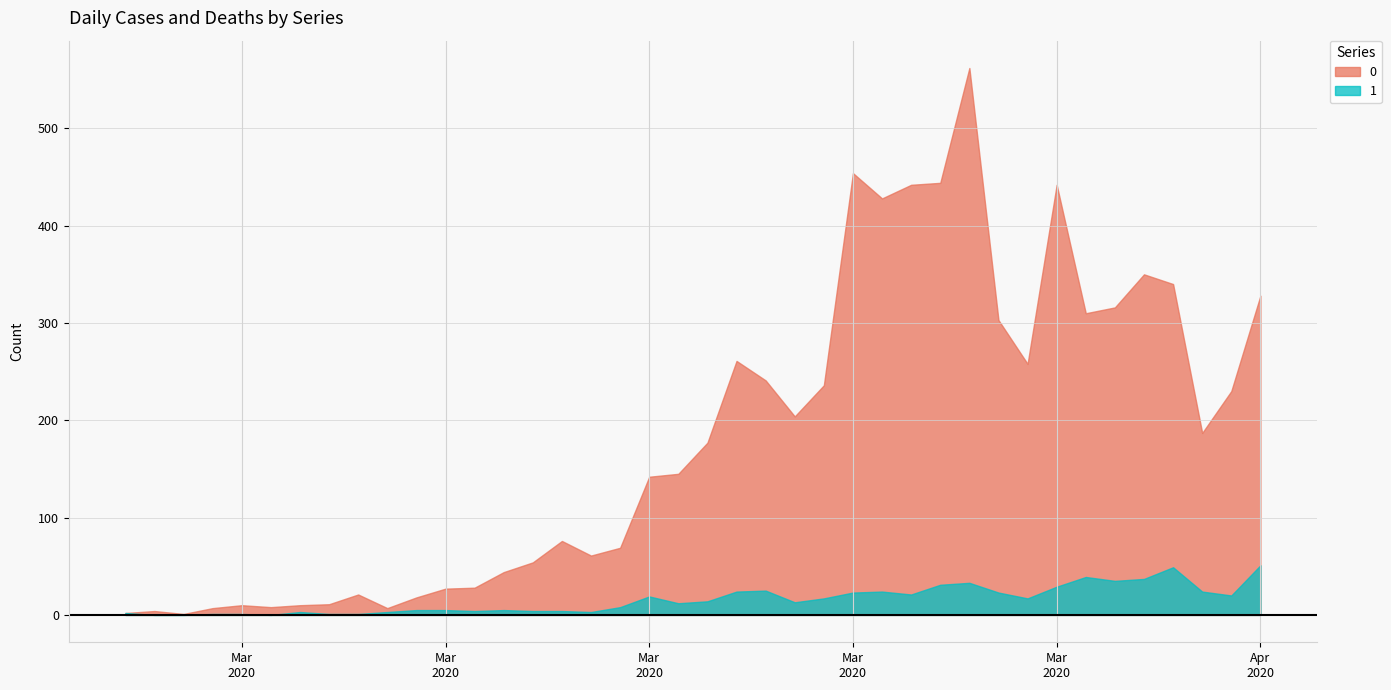

How many lines are shown in the chart?

2